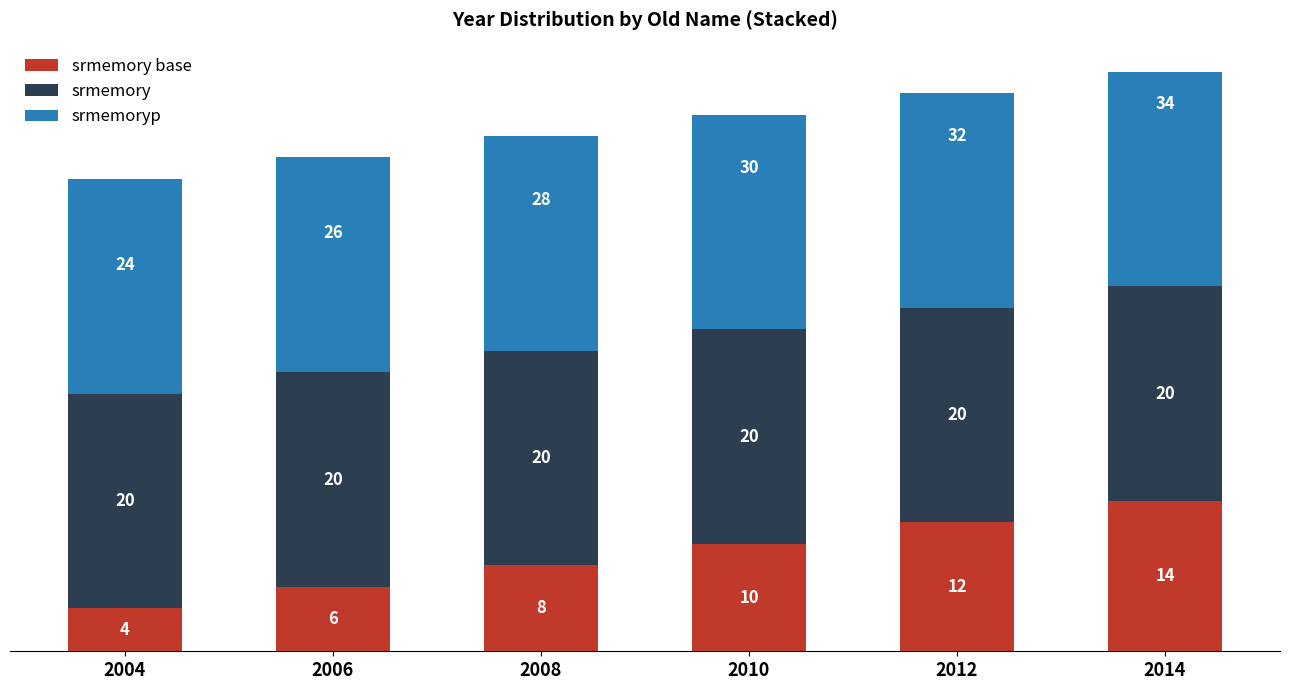

What is the total value across all series at 2006?

46